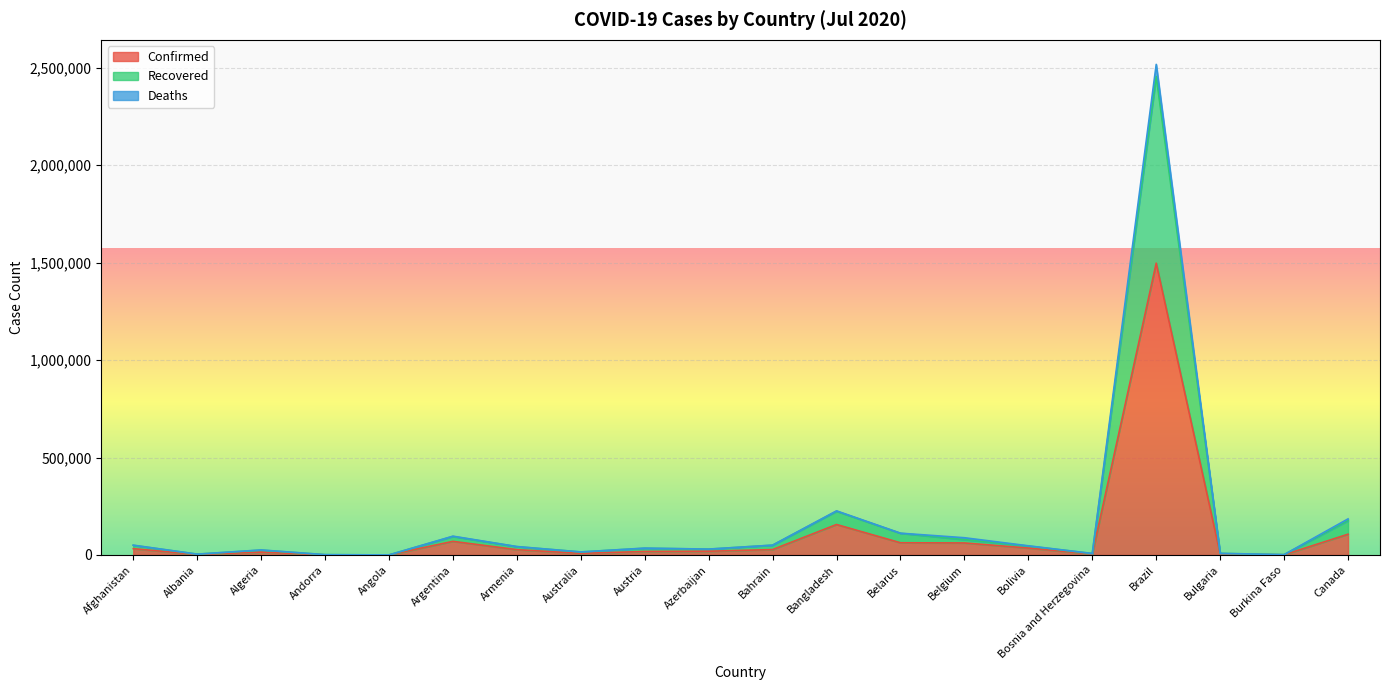

At which category does Confirmed reach its first local valley?

Albania